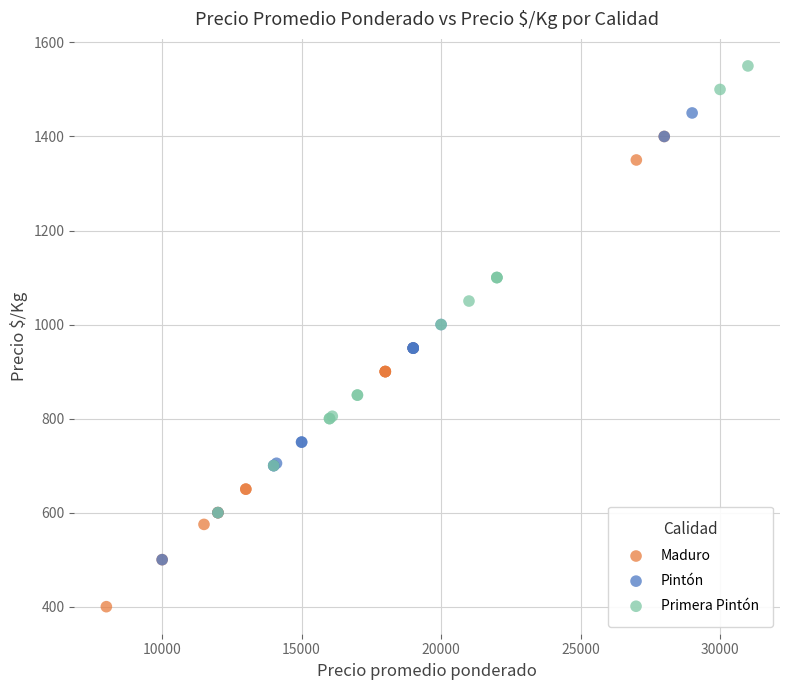

Which series has the widest spread of Y values?

Maduro